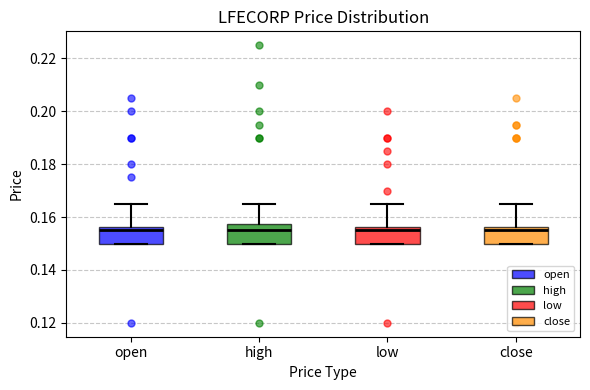

Where does the median line of the box for high sit on the y-axis? The values are not printed on the chart, so give them approximately, as read against the axis.

0.156